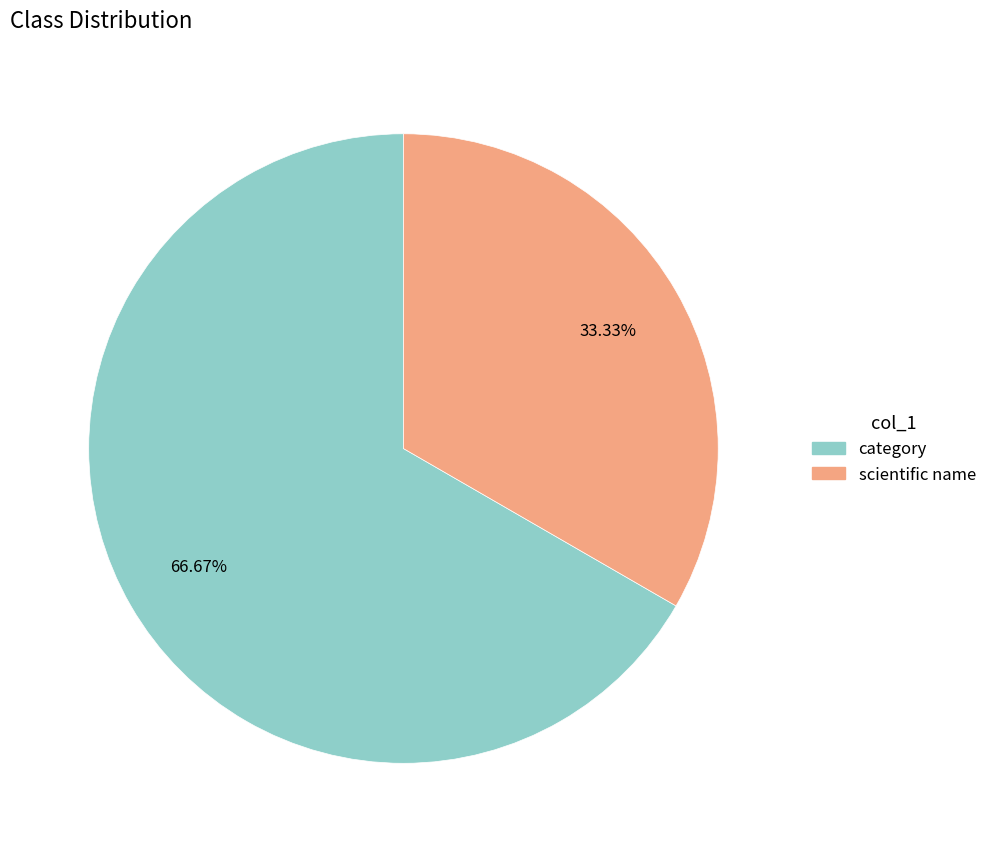

Which category has the biggest portion of the pie?

category